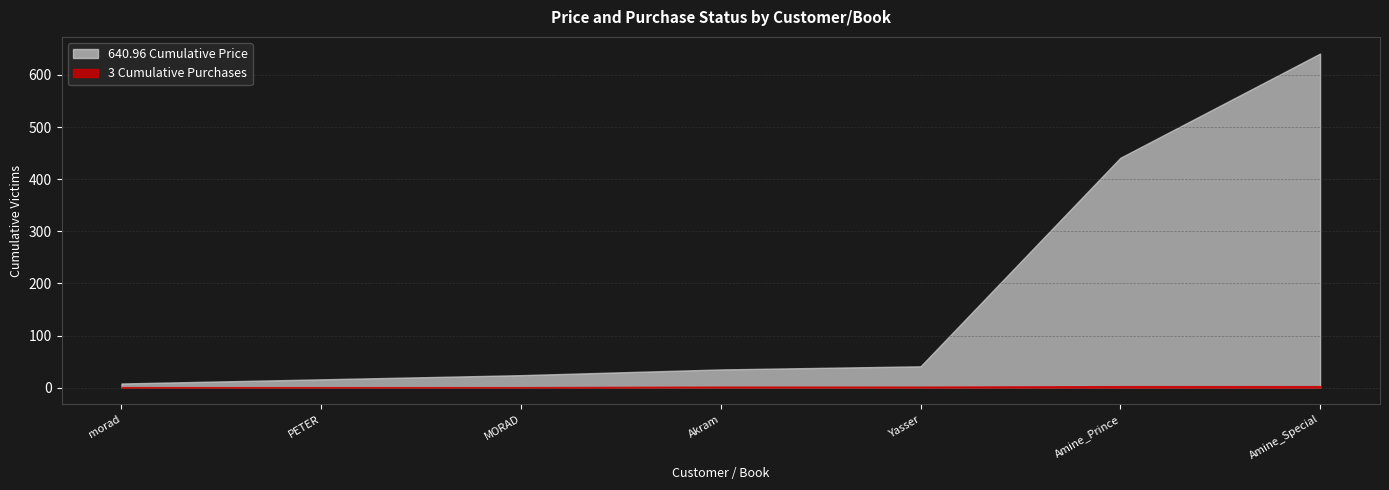

What is the label of the 3rd point from the left?

MORAD